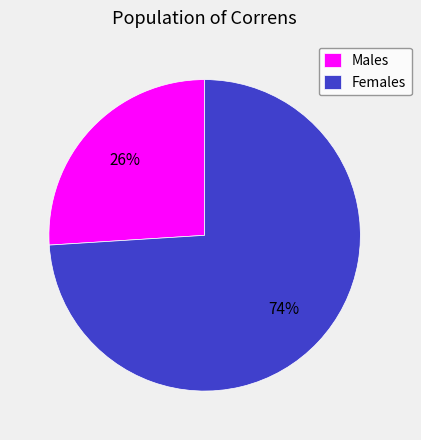

Between Females and Males, which is larger?

Females